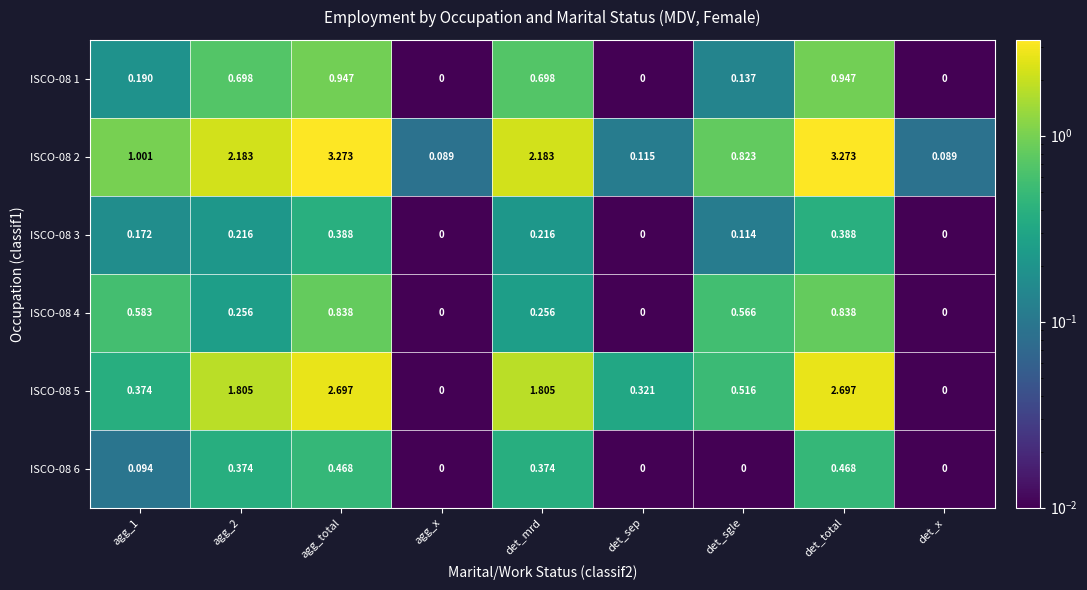

Is the value of ISCO-08 2 at det_sep greater than the value of ISCO-08 4 at det_mrd?

No